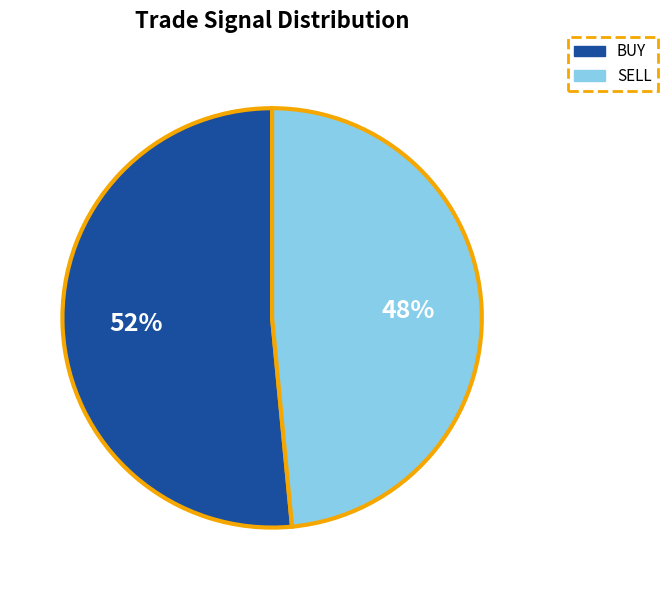

What percentage is the SELL slice, to the nearest percent?

48%